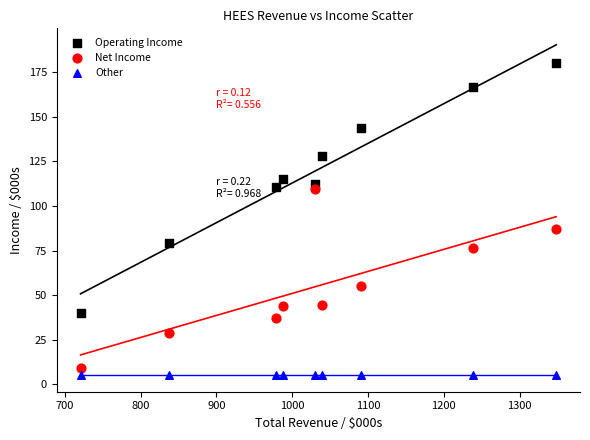

Which series reaches the maximum Y coordinate?

Operating Income